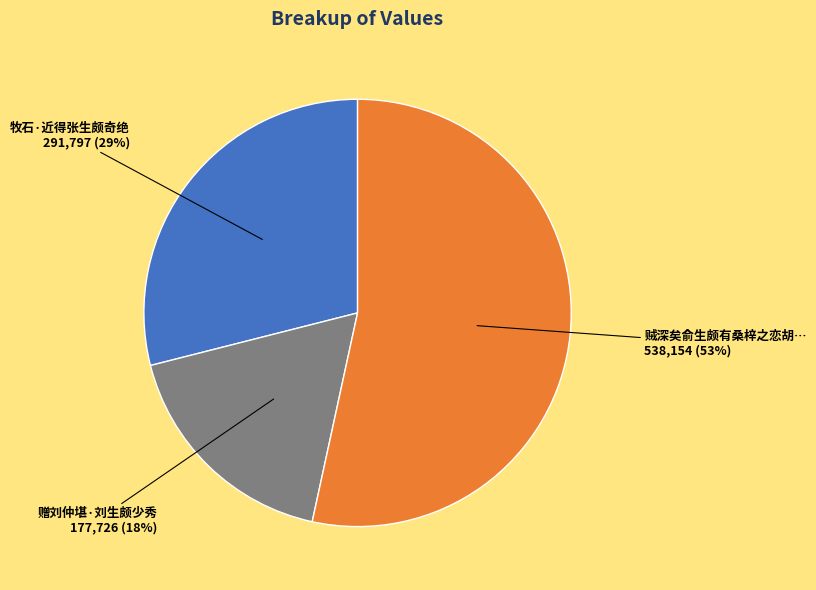

To the nearest percent, what is the average slice percentage?

33%